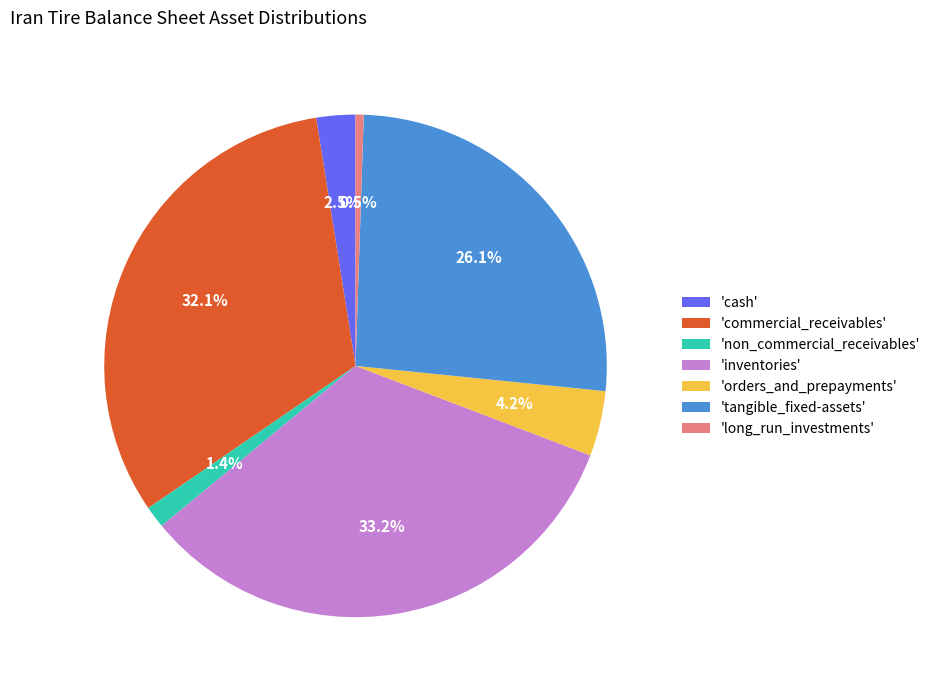

Is 'inventories' the majority of the pie?

No